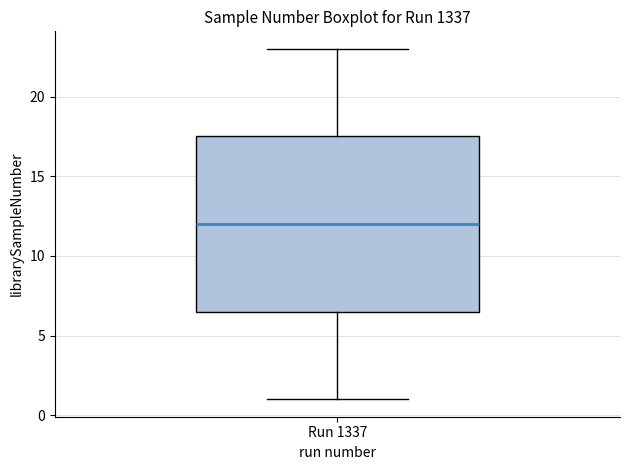

Transcribe this box plot: give where the median line is, the range the box spans, and where the two whiskers end, as read against the y-axis. The values are not printed on the chart, so give them approximately, as read against the axis.

median 12.0, box 6.5 to 17.5, whiskers 1.0 to 23.0